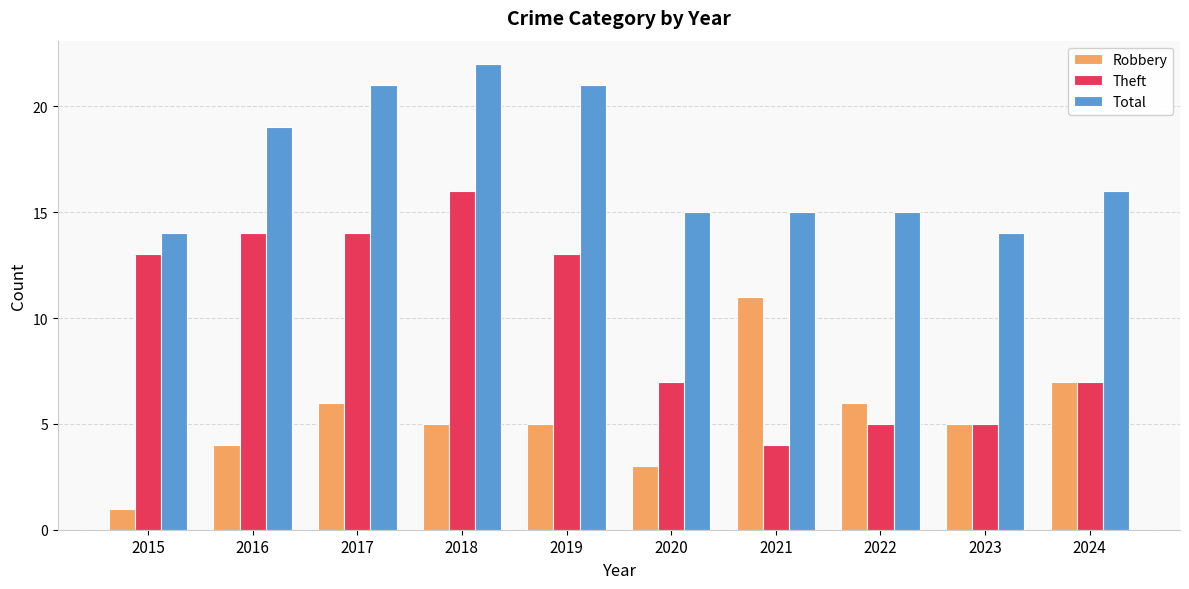

What is the difference between the Theft values at 2024 and 2016?

7